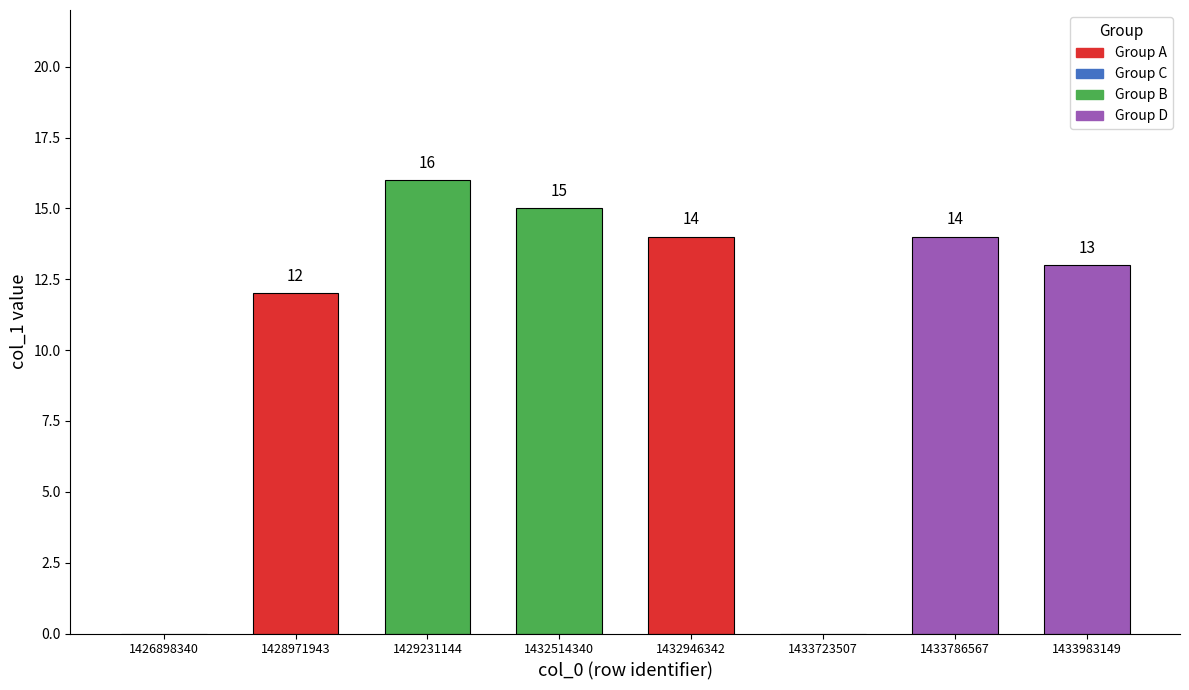

Which series has the widest spread of values?

col_1